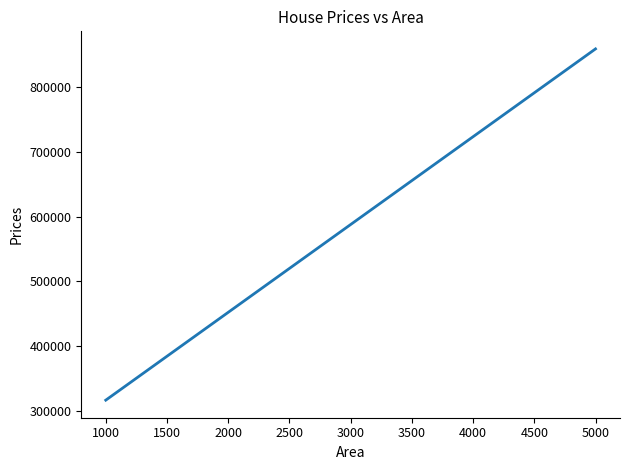

Does the chart display data point markers on the line(s)?

No